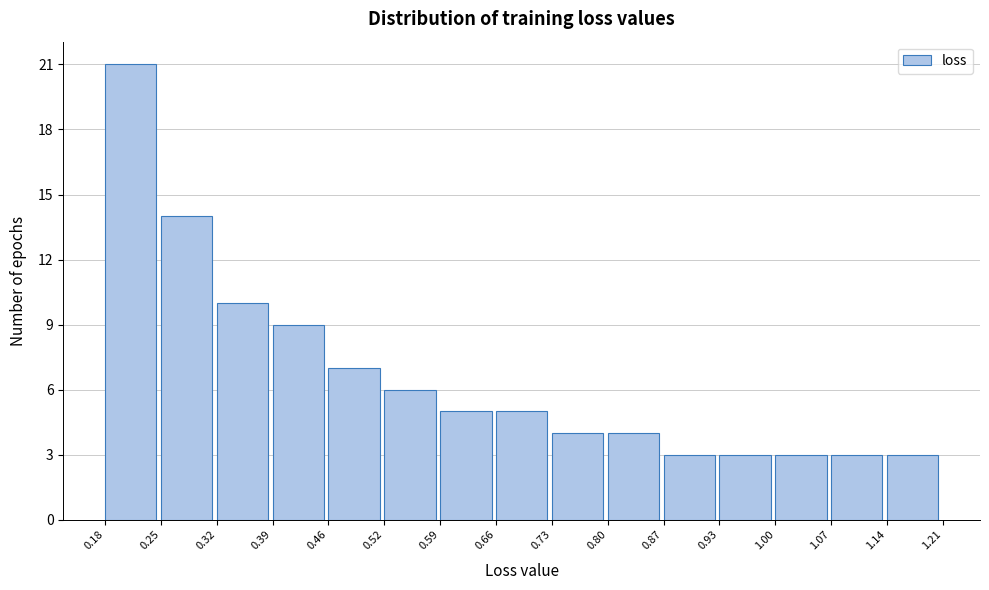

Reading left to right, list every bar in this chart as the range it spans on the x-axis followed by its height. The values are not printed on the chart, so give them approximately, as read against the axis.

0.18 to 0.25: 21
0.25 to 0.32: 14
0.32 to 0.39: 10
0.39 to 0.46: 9
0.46 to 0.52: 7
0.52 to 0.59: 6
0.59 to 0.66: 5
0.66 to 0.73: 5
0.73 to 0.80: 4
0.80 to 0.87: 4
0.87 to 0.93: 3
0.93 to 1.00: 3
1.00 to 1.07: 3
1.07 to 1.14: 3
1.14 to 1.21: 3